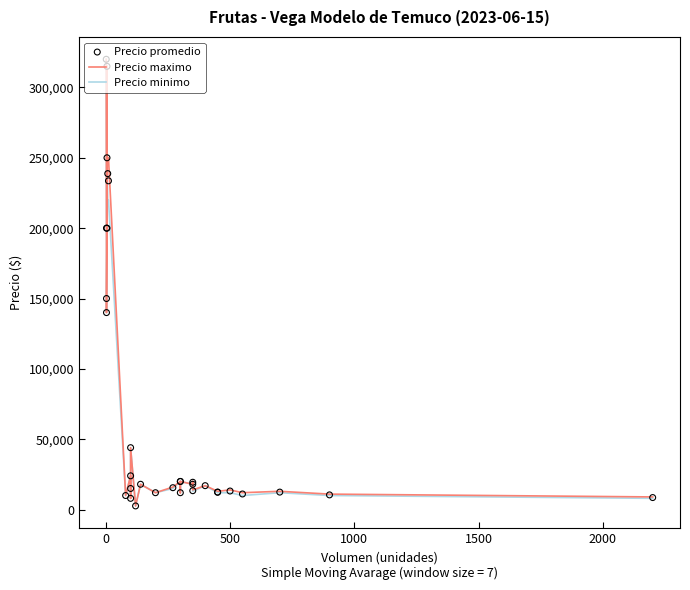

Which series reaches the maximum Y coordinate?

Precio maximo